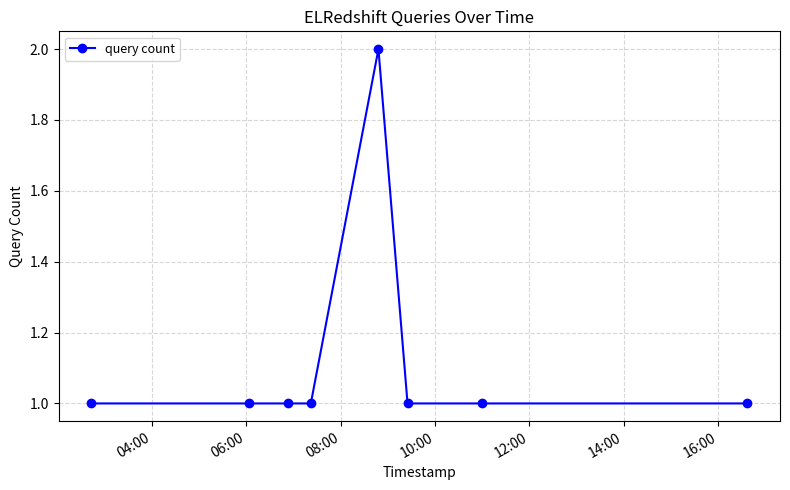

What is the minimum value shown in the chart?

1